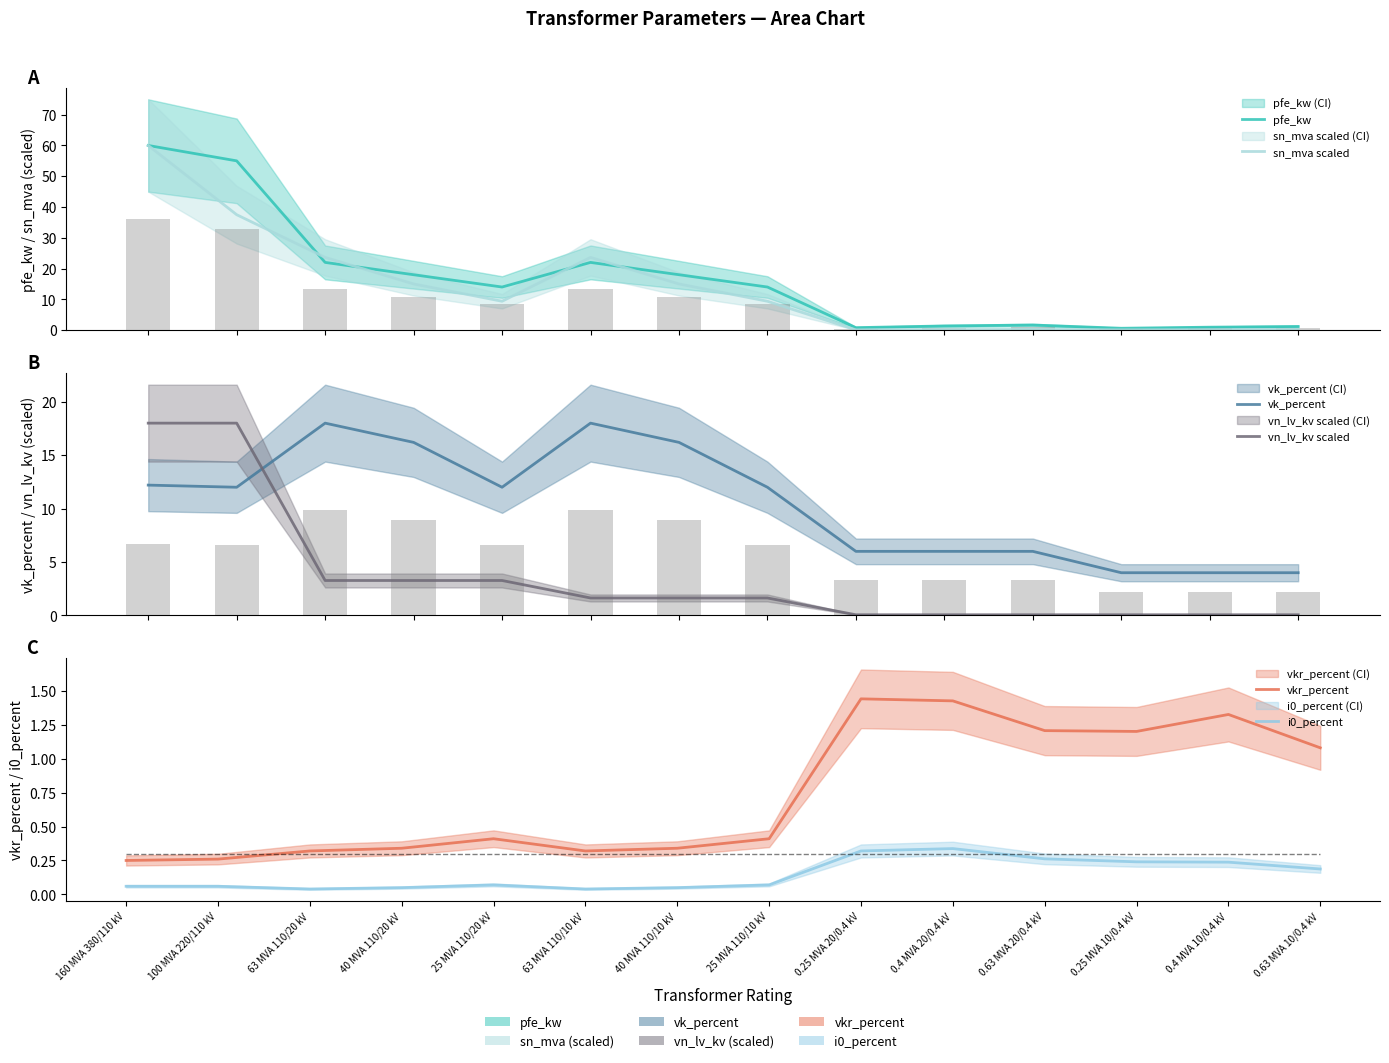

What is the sum of the sn_mva scaled values at 63 MVA 110/10 kV and 0.63 MVA 10/0.4 kV?

23.9